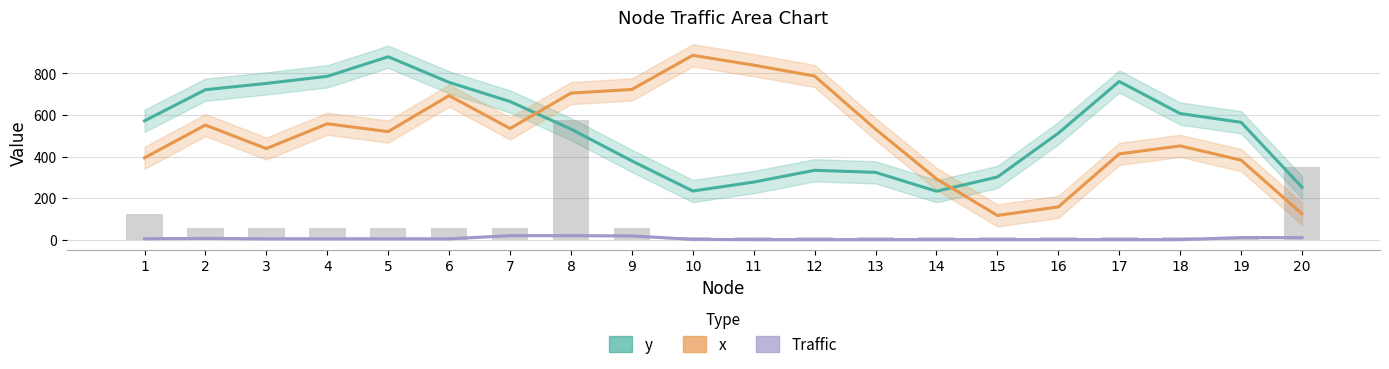

Reading right to left, what are all the values shown in this chart?

y: 253.0	565.0	607.0	761.3	512.7	302.0	233.7	324.3	334.3	277.7	234.7	379.3	532.3	665.0	757.0	880.0	786.0	752.0	721.7	572.0
x: 125.0	383.0	451.7	413.0	158.3	117.3	293.0	532.0	787.3	839.7	887.0	723.0	705.3	535.3	693.3	520.3	558.0	438.7	551.7	394.3
Traffic: 10.7	11.0	1.0	1.0	1.0	1.0	1.0	1.0	1.0	1.0	2.3	19.0	20.3	20.3	5.0	5.0	5.0	5.0	7.0	5.3